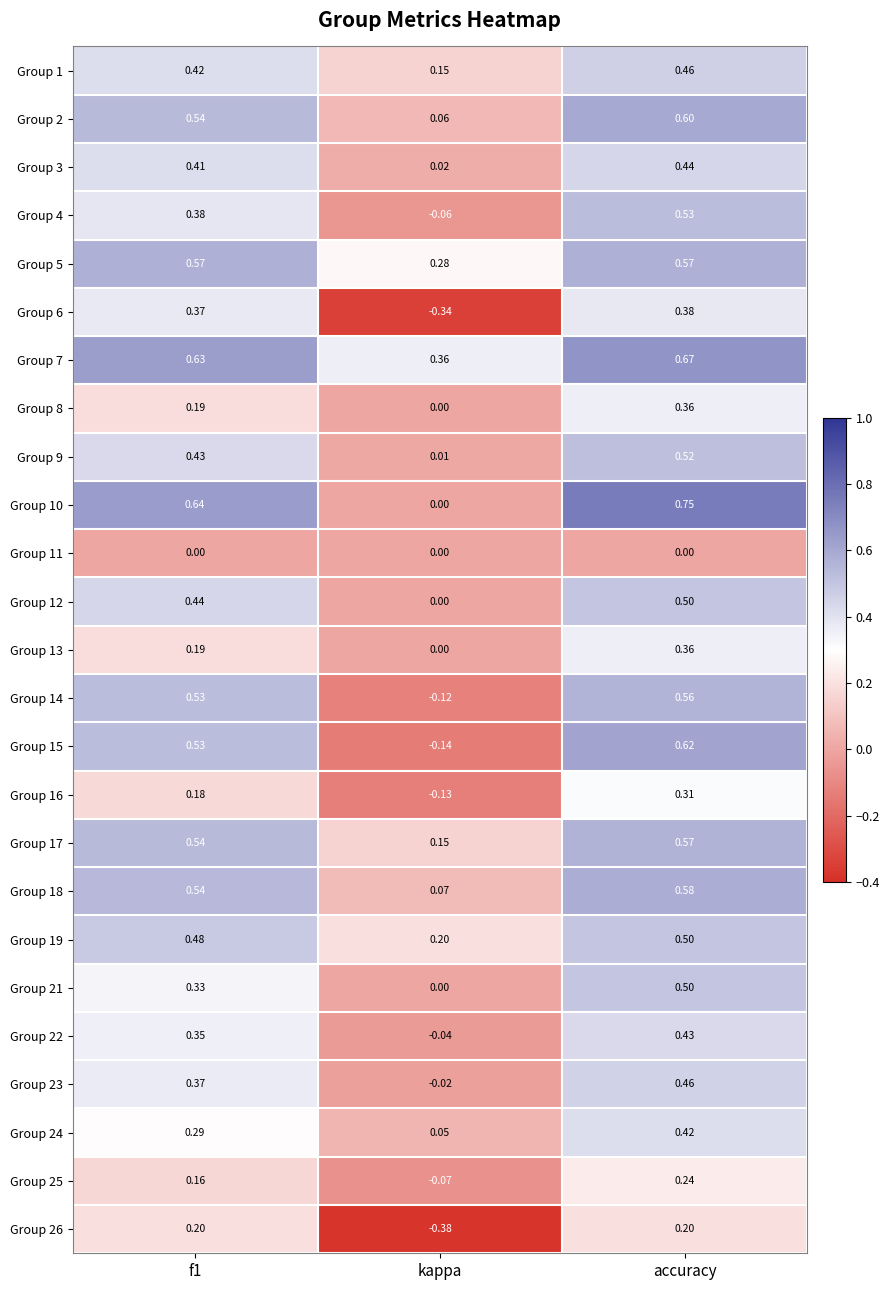

At which category is the sum across all series the highest?

accuracy